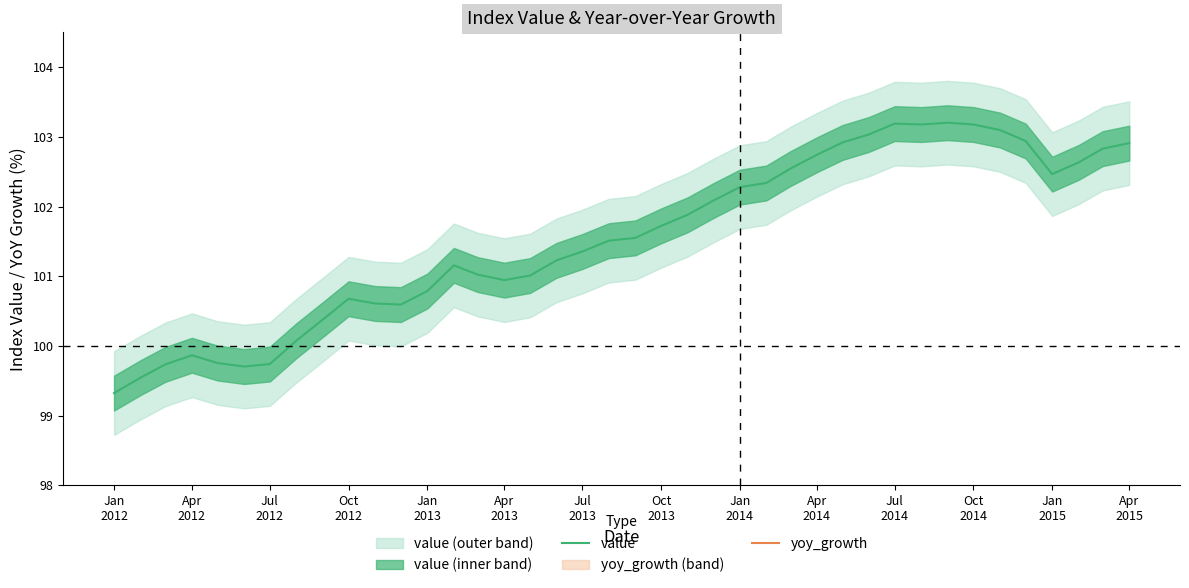

What is the minimum value for value?

99.3